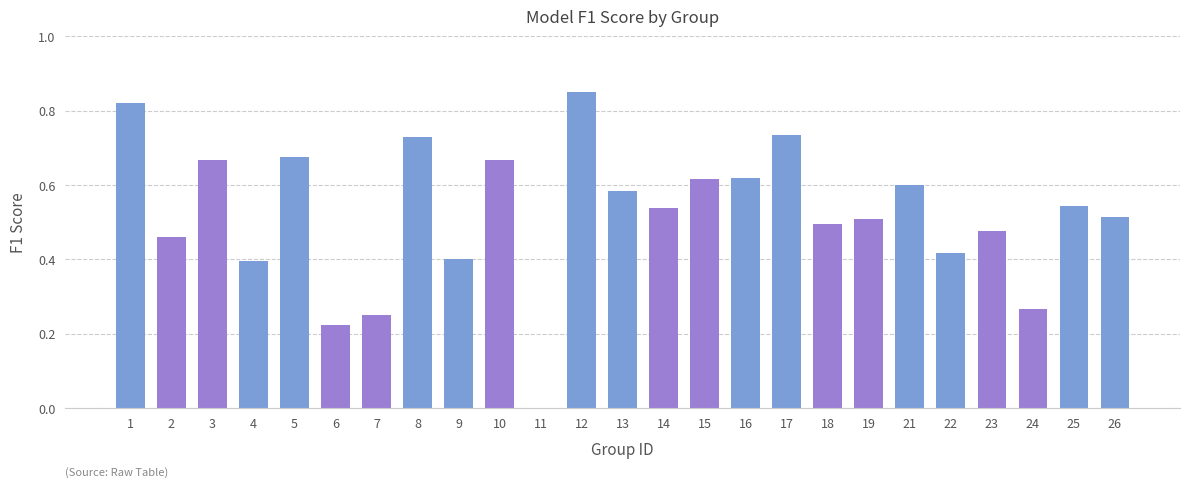

Where is the data nearest to the value 0?

11